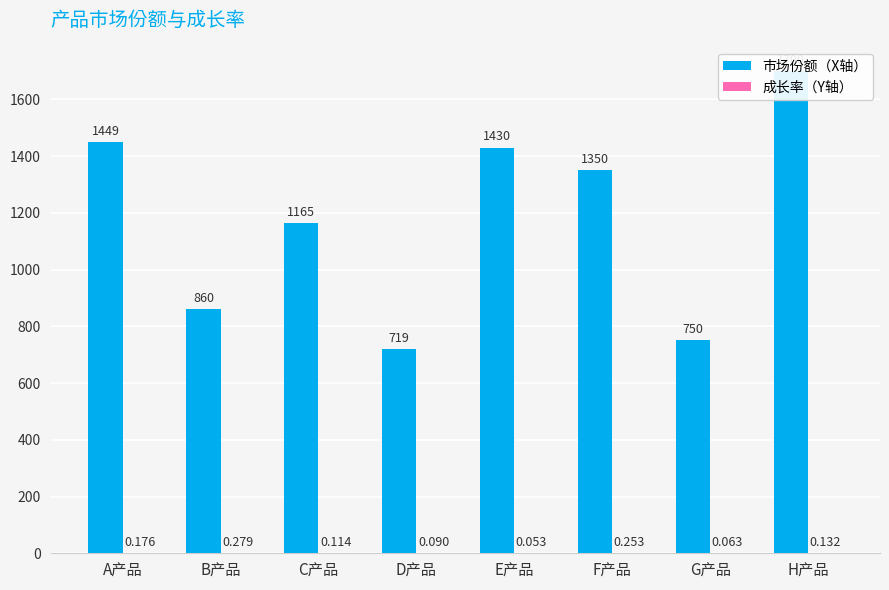

What is the label of the 6th bar from the right?

C产品